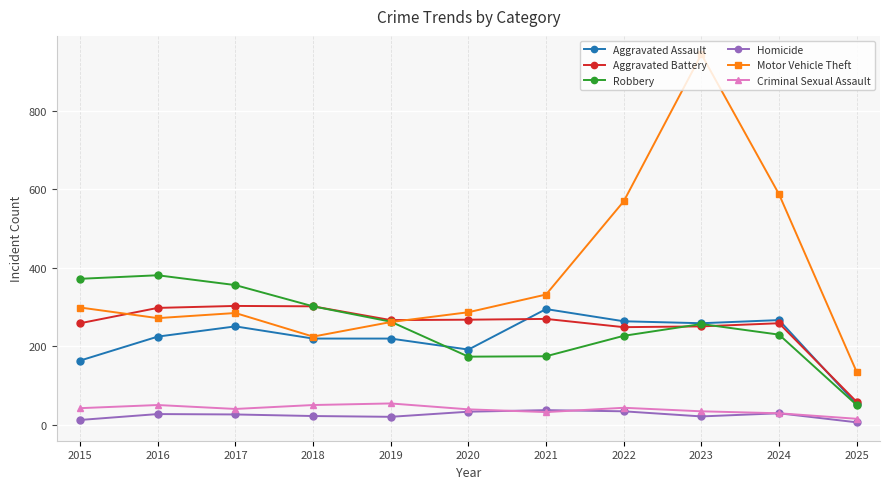

In Robbery, how many points are higher than both neighbors (excluding endpoints)?

2